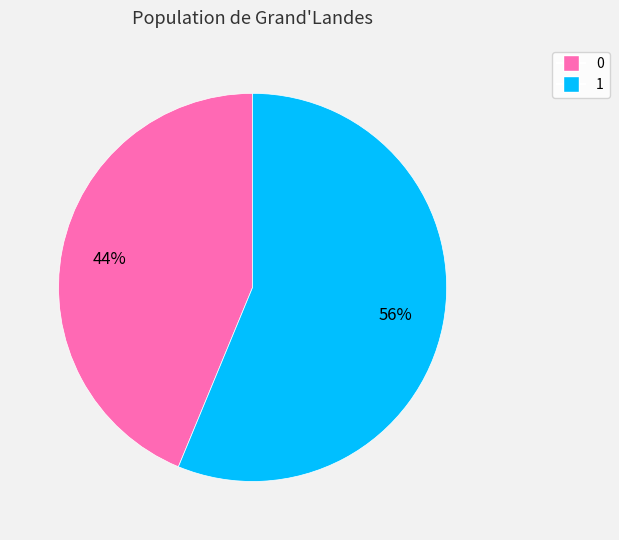

Which has a higher value, 1 or 0?

1